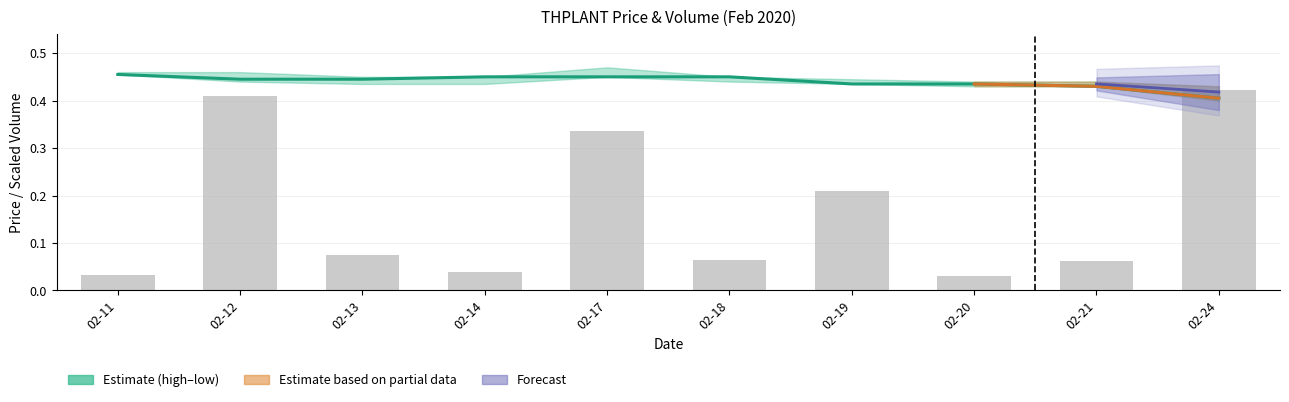

What is the maximum value for vol?

0.4